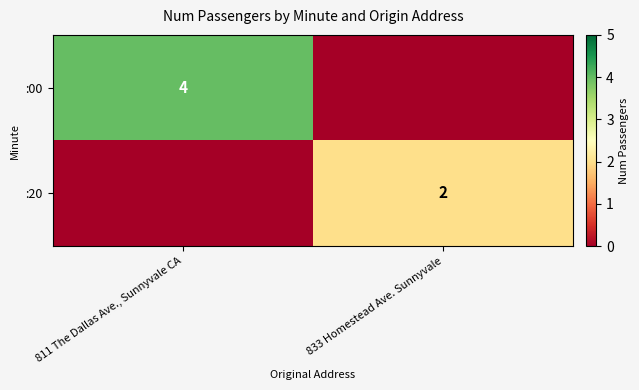

The value of :20 at 833 Homestead Ave. Sunnyvale is 2. True or false?

True